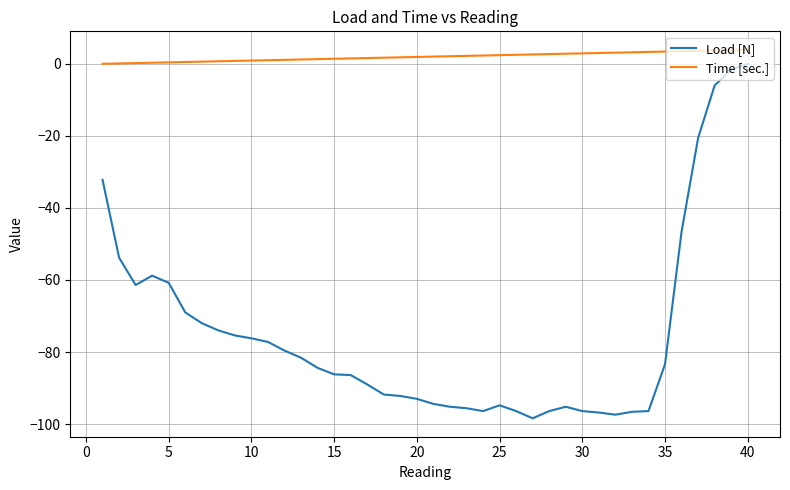

List the series in order of their overall mean, highest first.

Time [sec.], Load [N]